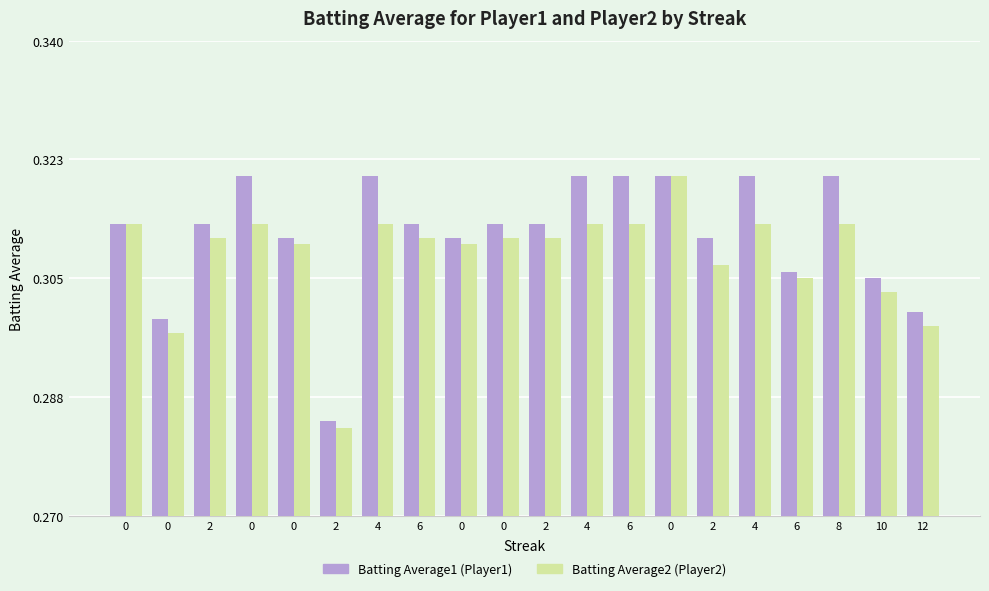

Which category has the lowest value in the Batting Average1 (Player1) series?

2